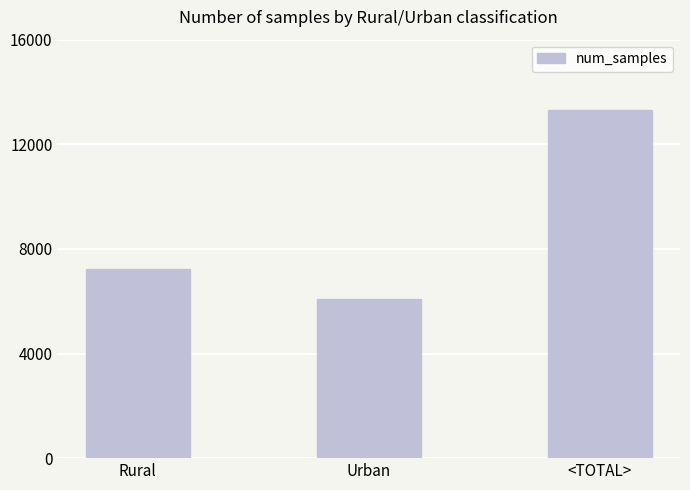

At which label is the value closest to 9712?

Rural